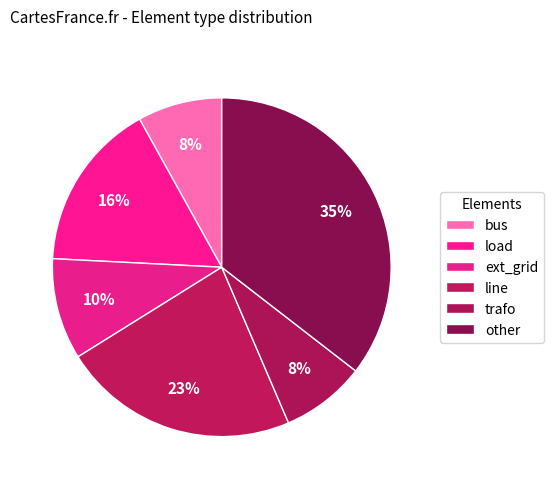

Count the number of slices in the pie.

6